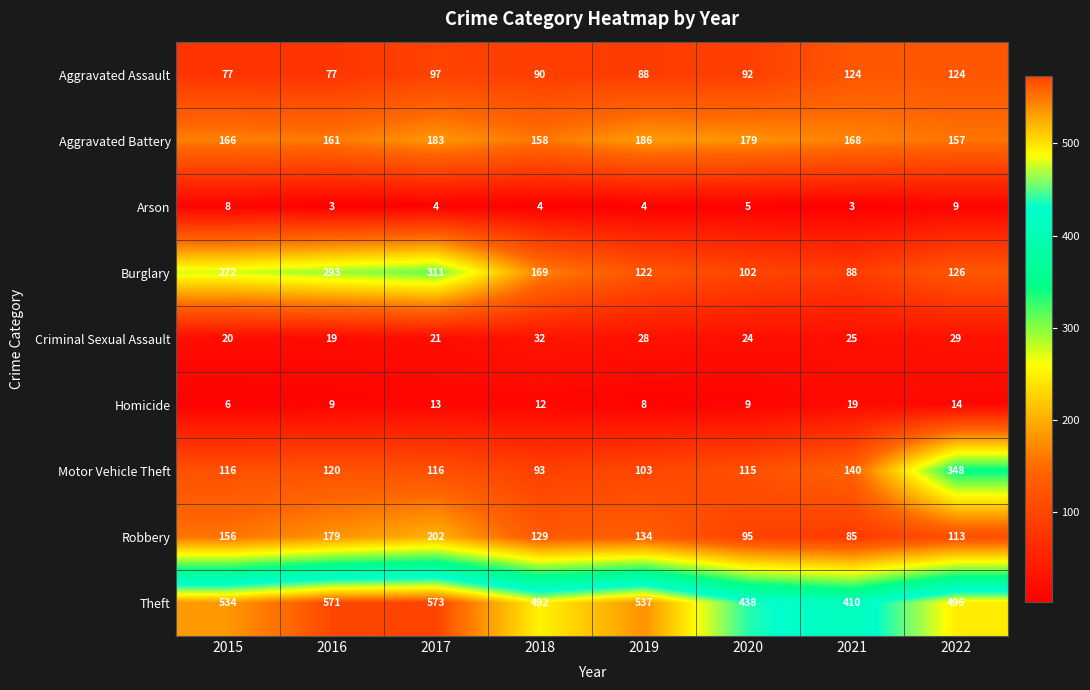

Which series has the widest spread of values?

Motor Vehicle Theft